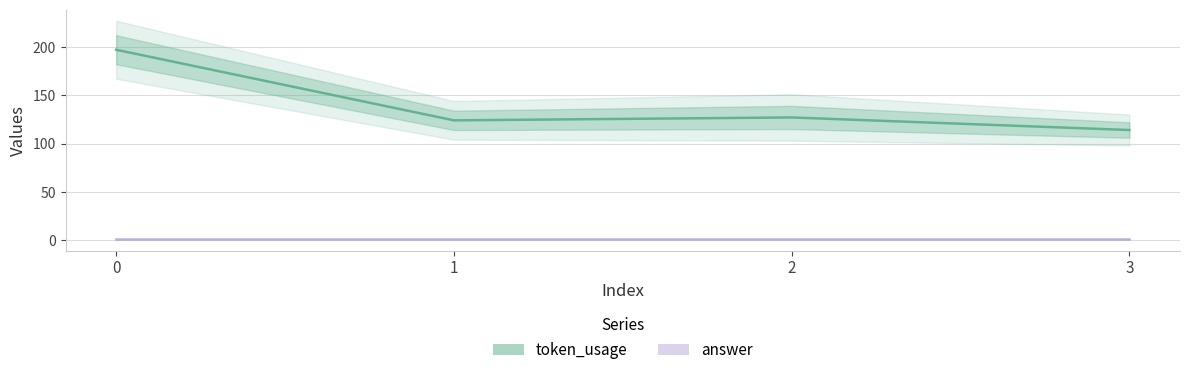

Which series has the widest spread of values?

token_usage